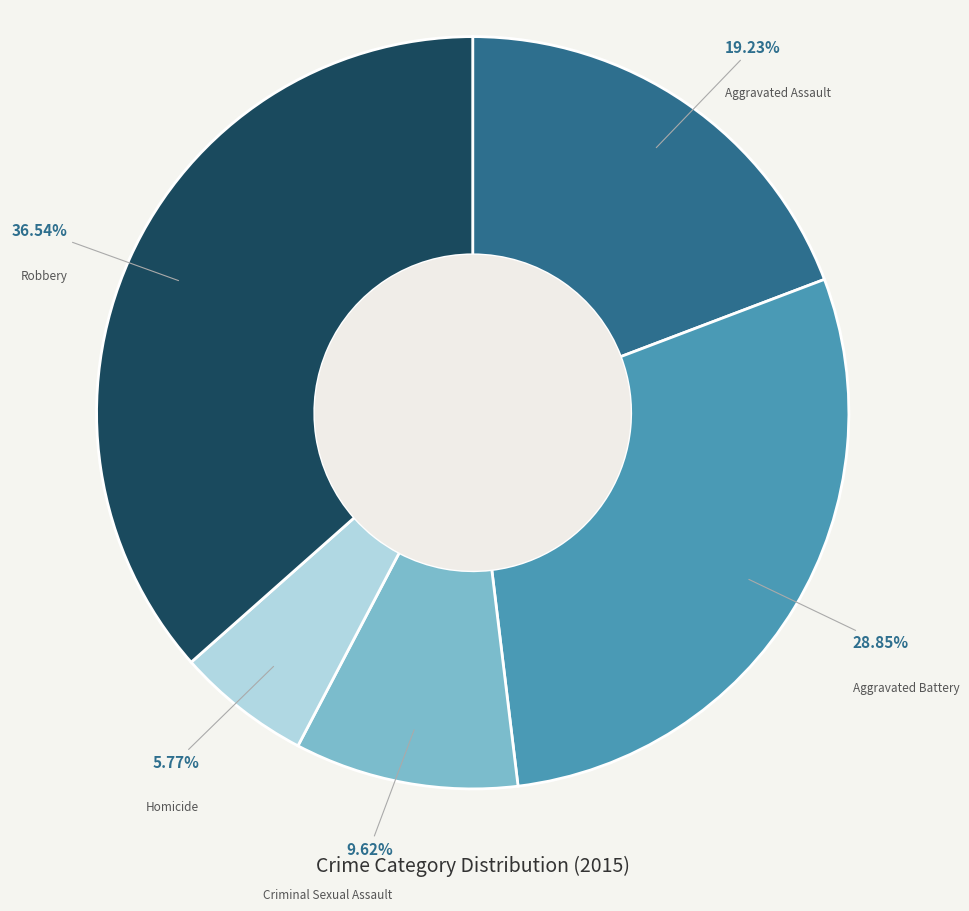

Is it true that Criminal Sexual Assault is 4% of the pie?

False